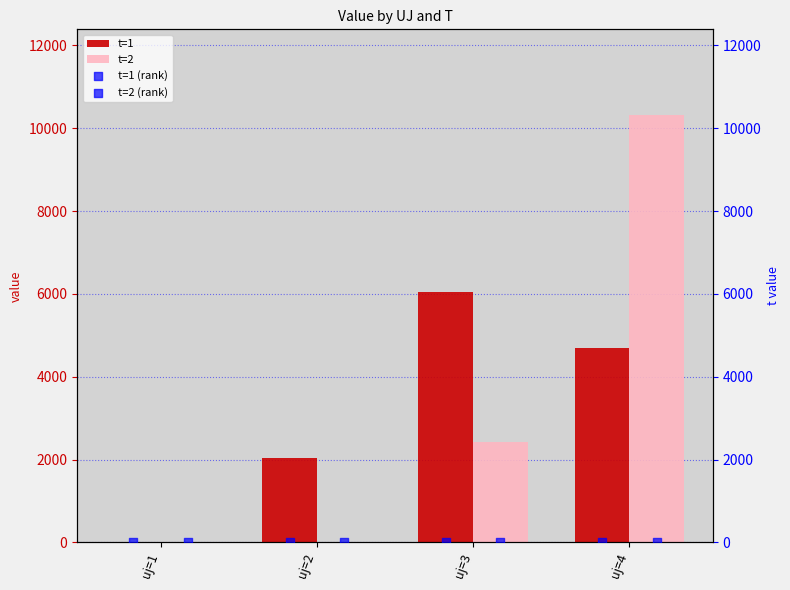

Which series has the largest Y range (max minus min)?

t=2